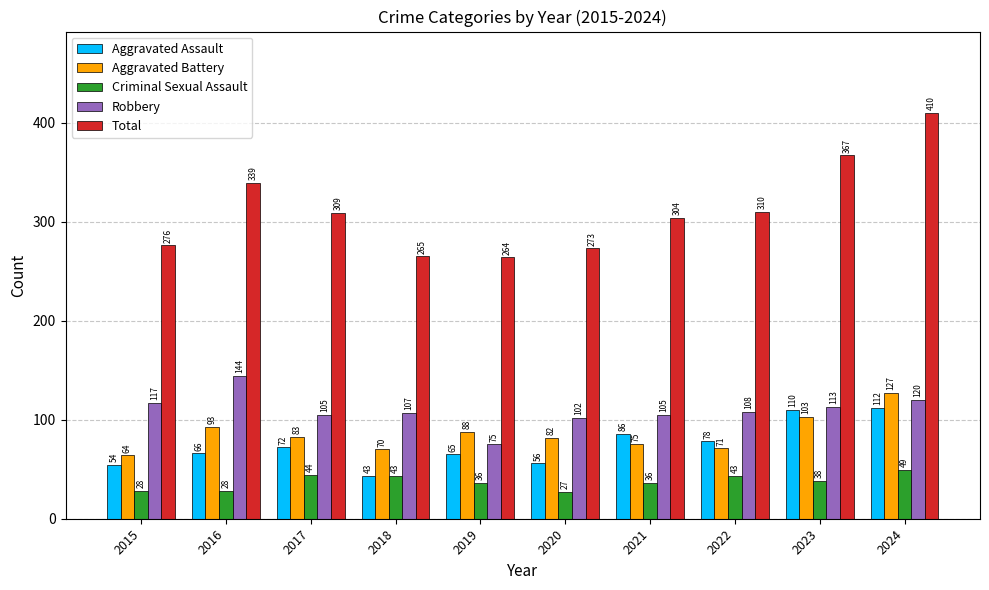

What is the sum of all Aggravated Battery values?

856